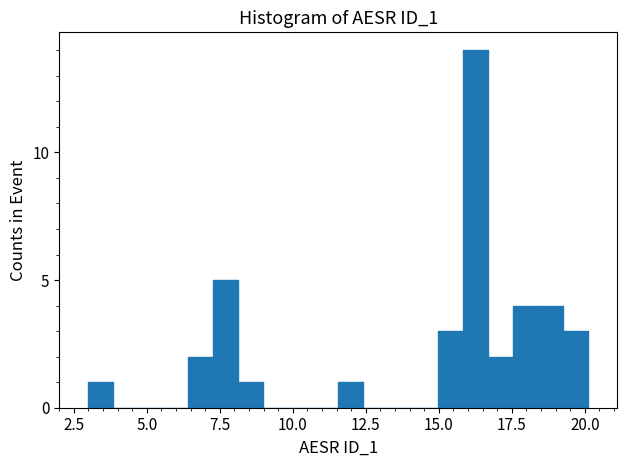

Read against the x-axis, roughly where is the centre of the tallest bar?

16.5